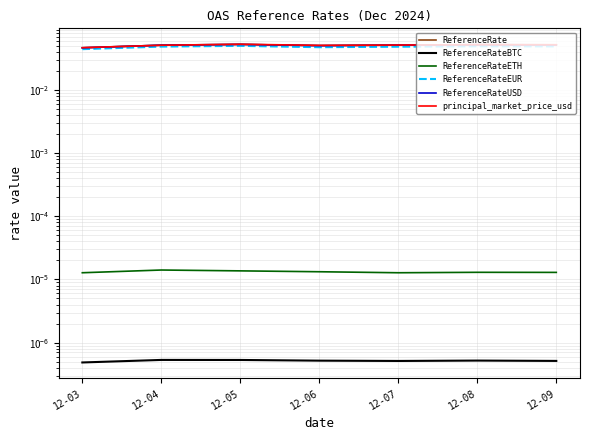

At how many categories does at least one series exceed 0?

7